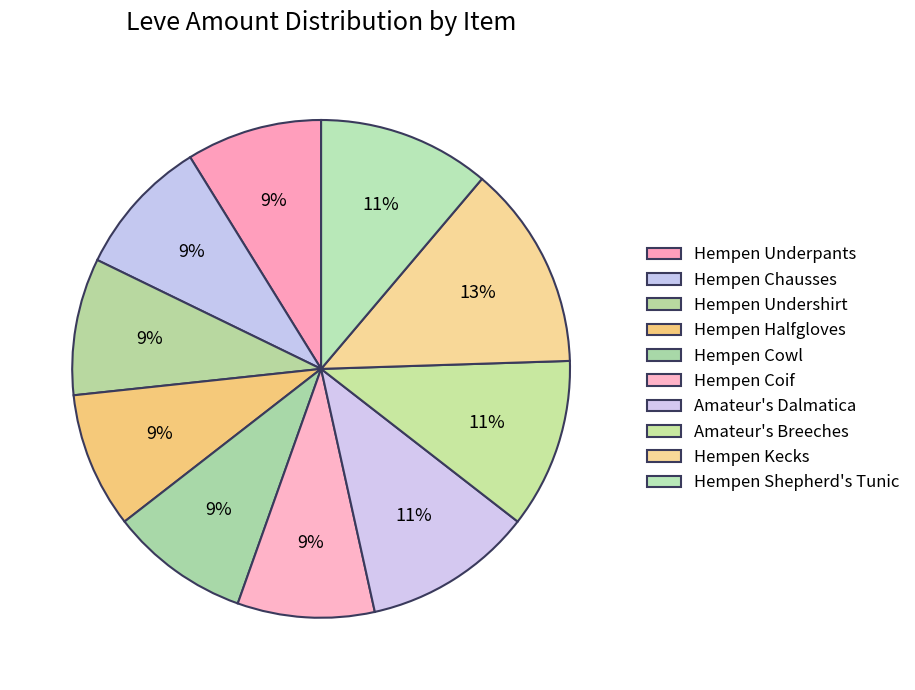

To the nearest percent, what is the difference between the Hempen Chausses and Amateur's Breeches slice percentages?

2%